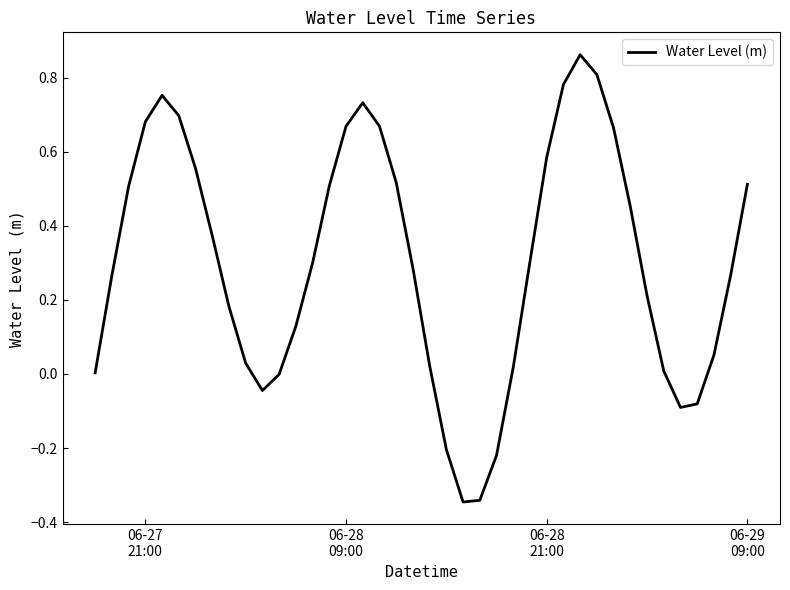

What is the difference between the maximum and minimum values?

1.2